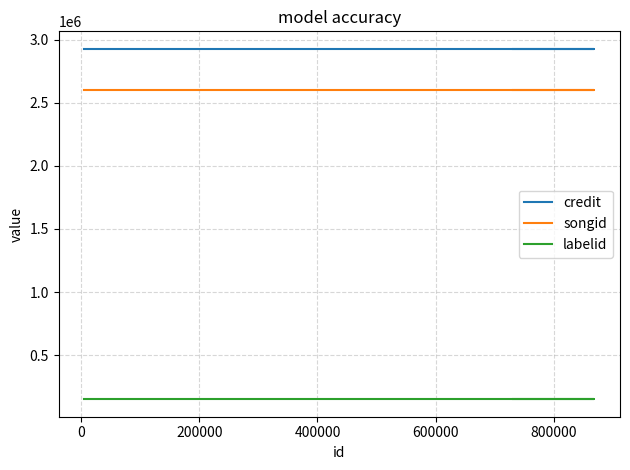

Between 200000 and 800000, which is larger?

200000